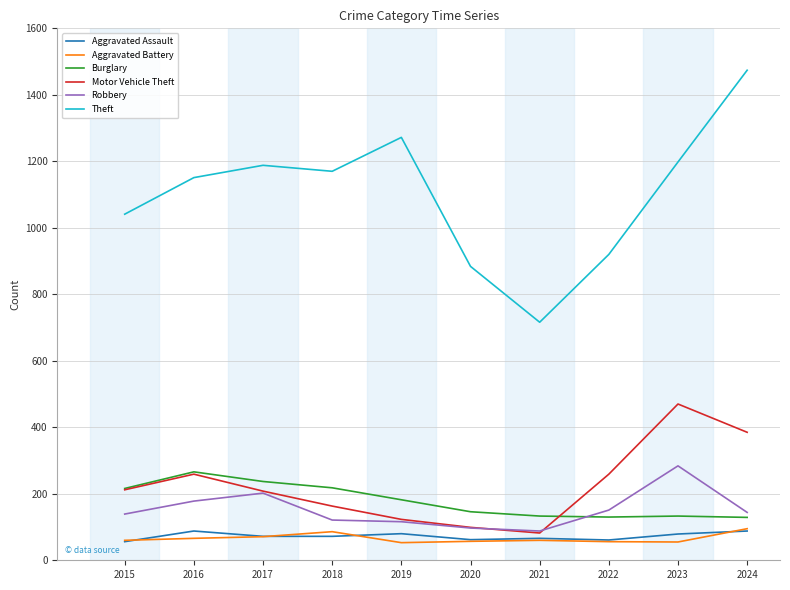

Read the Aggravated Assault value at 2015.

56